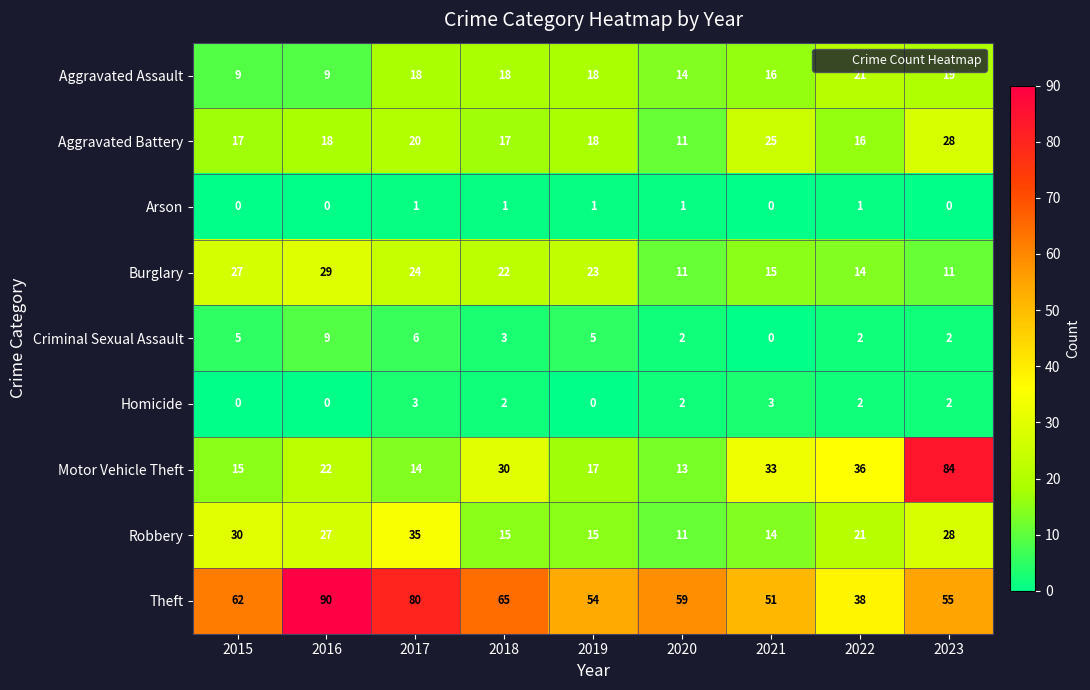

What is the difference between the Aggravated Assault values at 2022 and 2018?

3